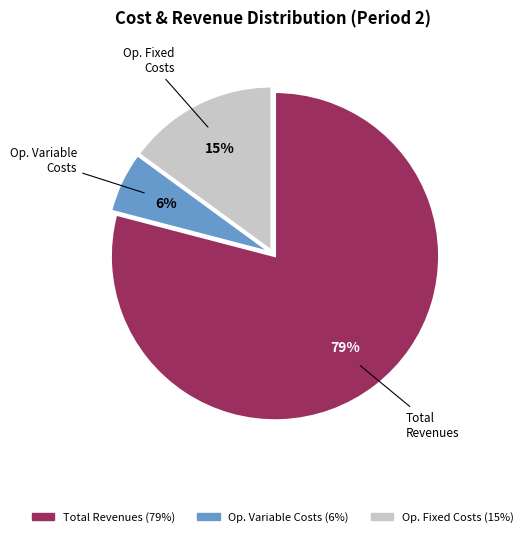

Does any single category account for the majority?

Yes